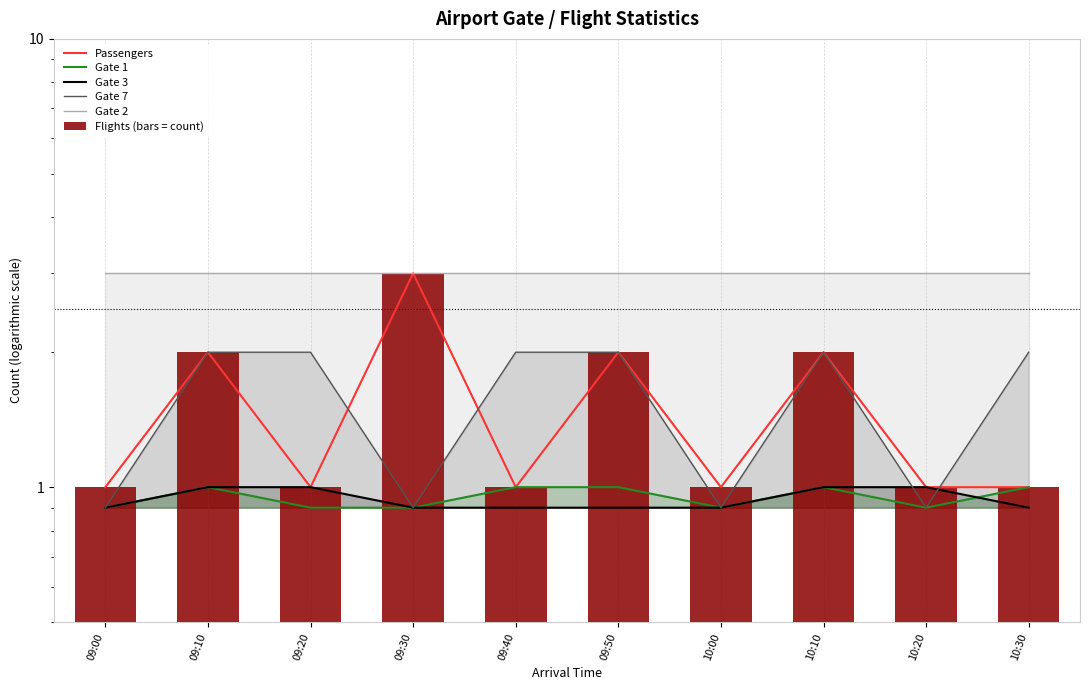

Which label corresponds to the largest value in the chart?

09:30